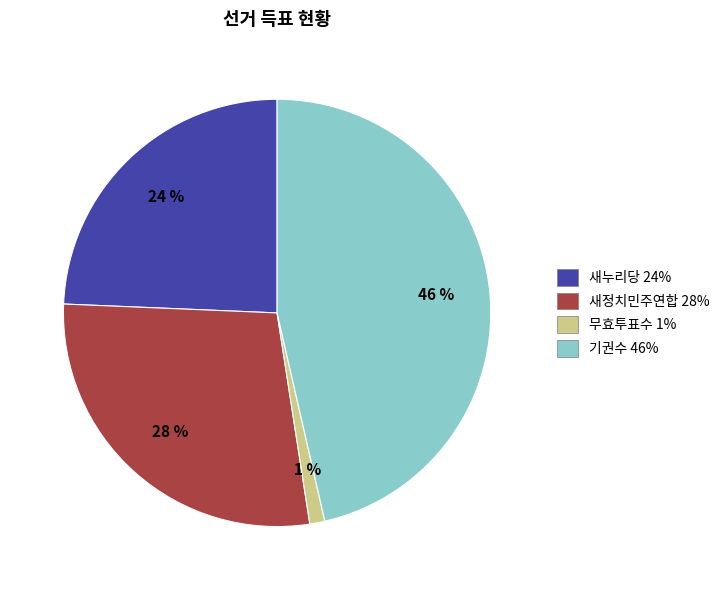

What is the largest slice in the pie chart?

기권수